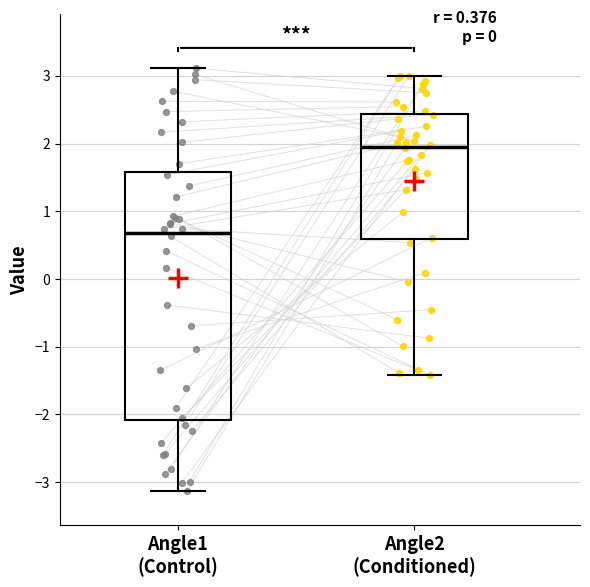

Where is the lower edge of the box for Angle1 (Control) on the y-axis? The values are not printed on the chart, so give them approximately, as read against the axis.

-2.1